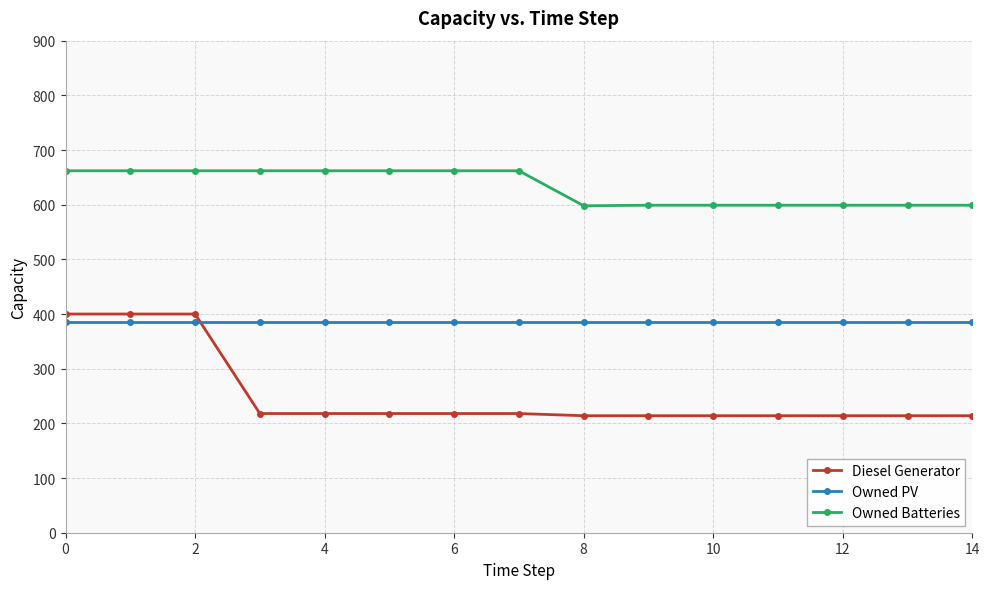

Rank the series by their average value, from highest to lowest.

Owned Batteries, Owned PV, Diesel Generator